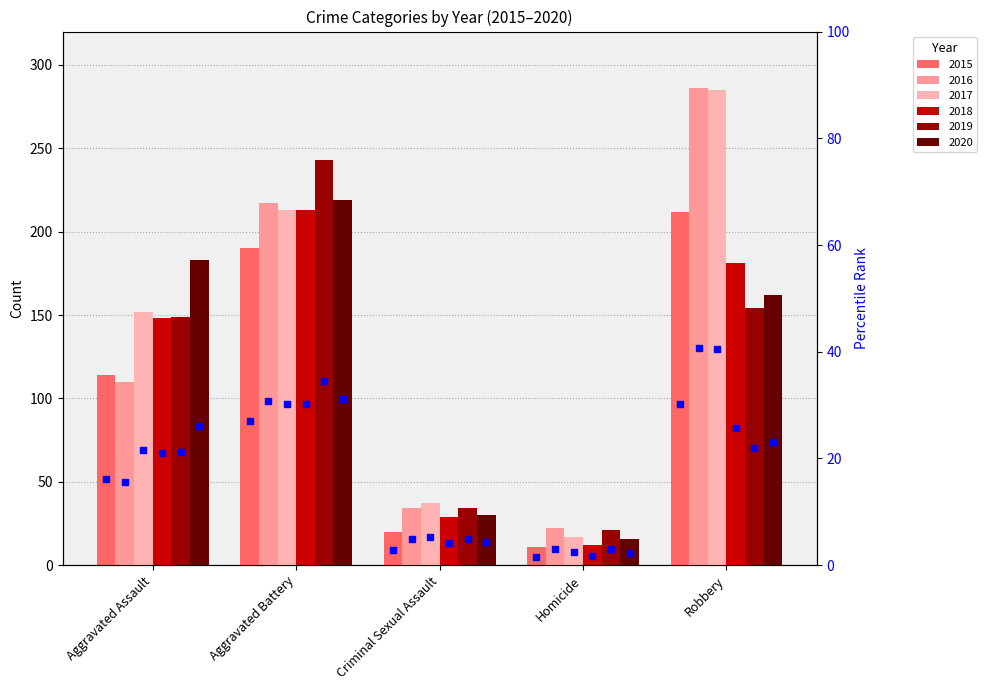

At which category is the sum across all series the highest?

Aggravated Battery